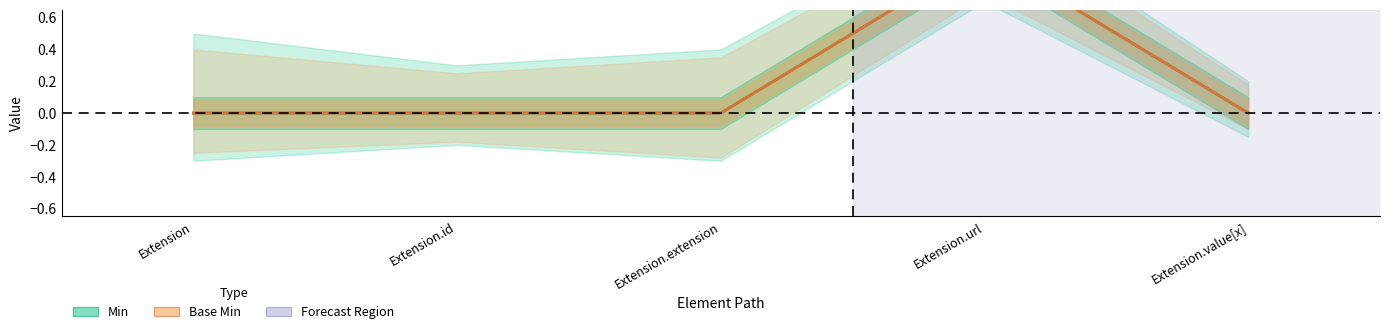

What is the total value across all series at Extension.url?

2